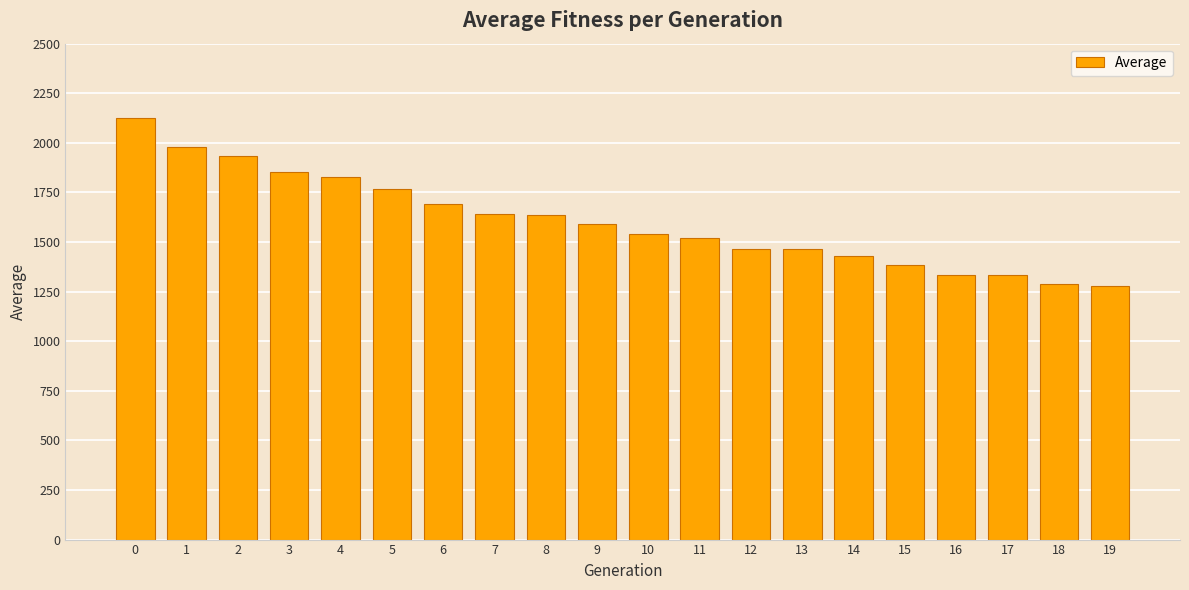

How many bars are there in total?

20